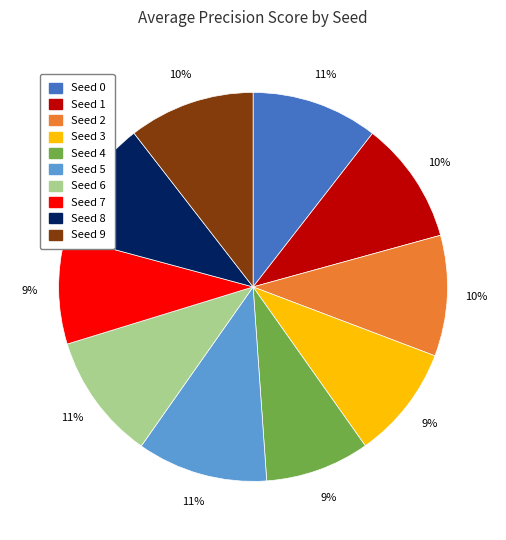

True or false: Seed 5 accounts for 1% of the total.

False